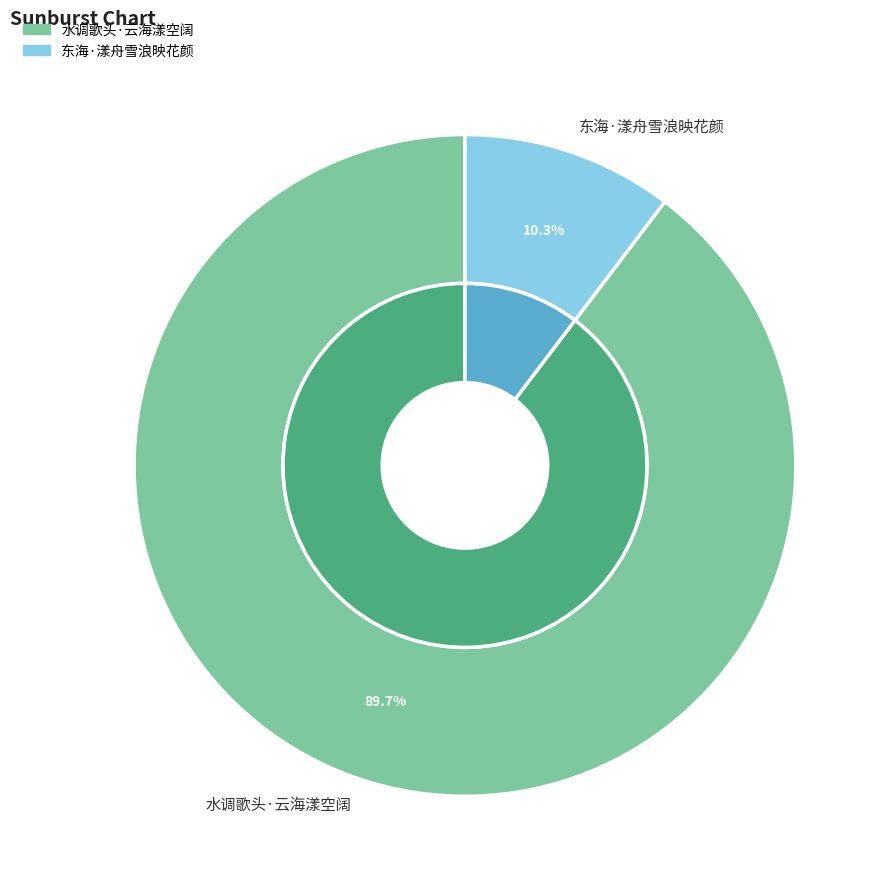

Which slice is the largest?

水调歌头·云海漾空阔